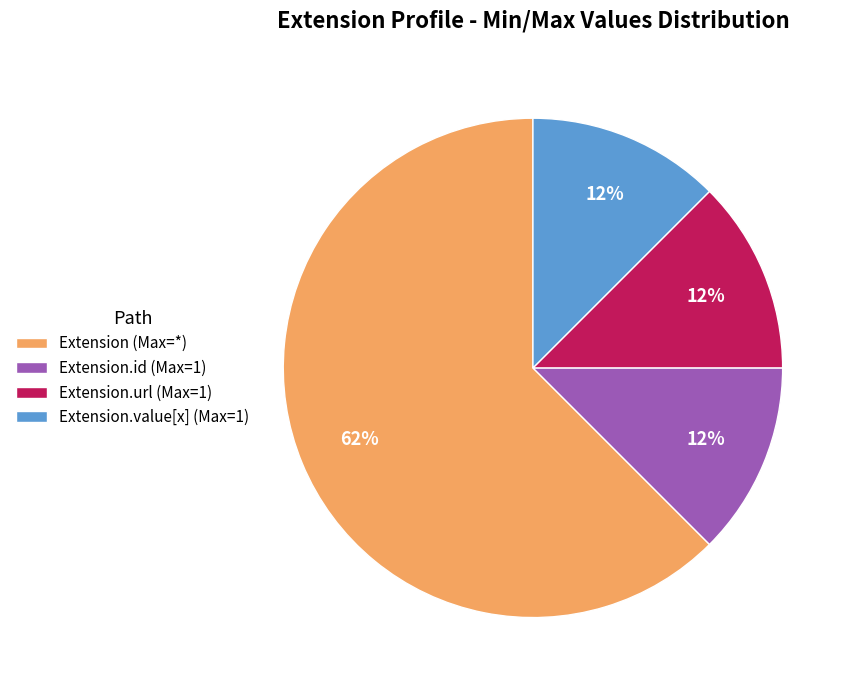

To the nearest percent, what is the average slice percentage?

25%